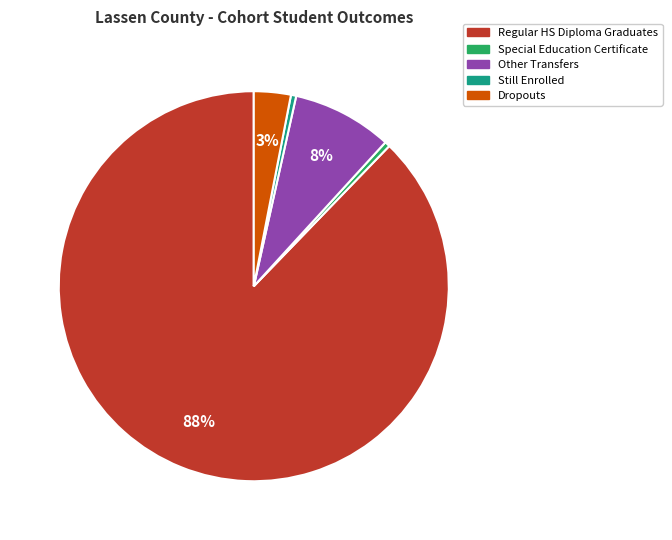

How many slices are in this pie chart?

5